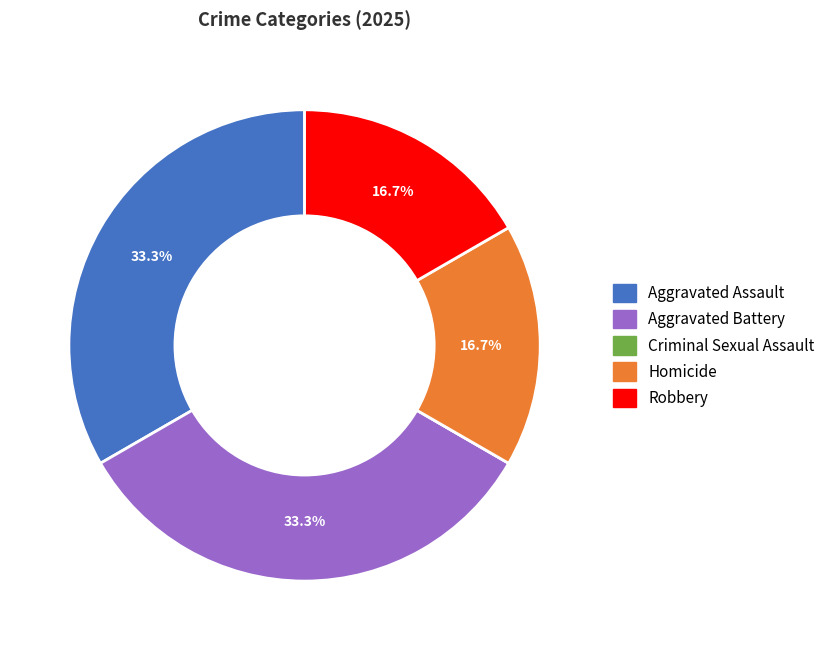

How much of the chart is everything except Homicide?

83.3%